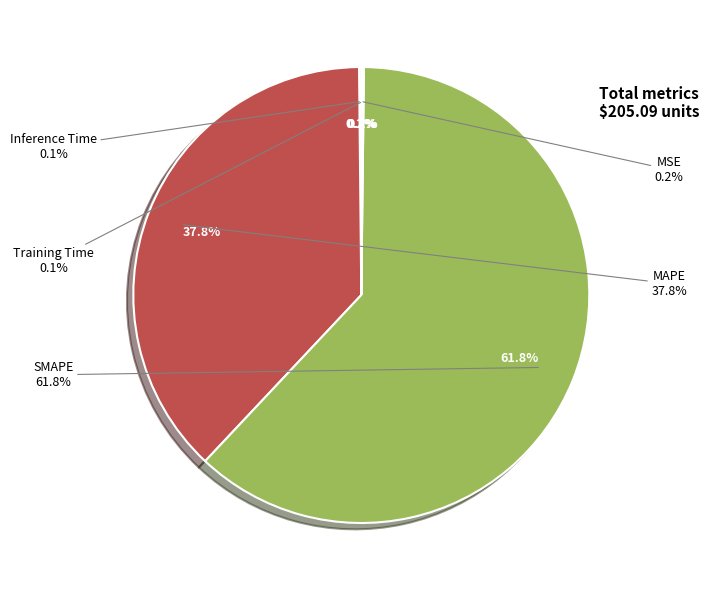

What percentage do Training Time and Inference Time together represent?

0.2%